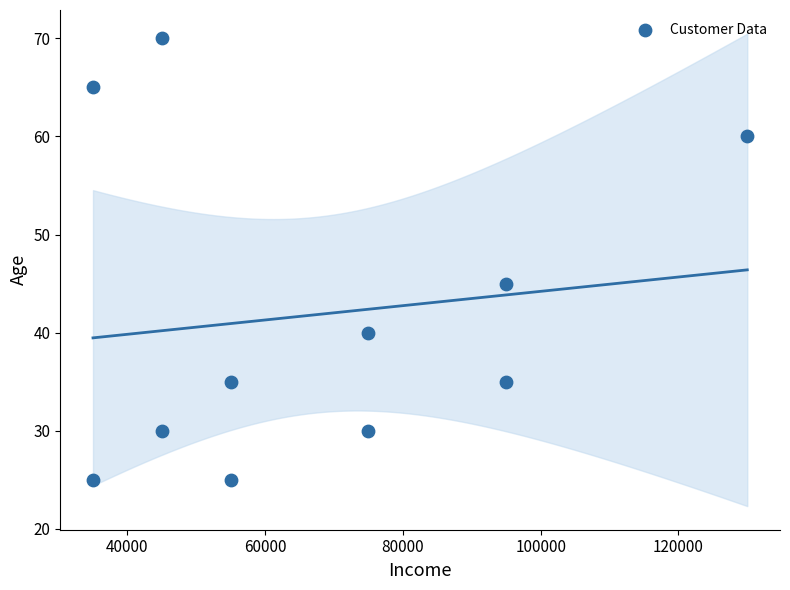

What Y value in the scatter plot is closest to 47?

45